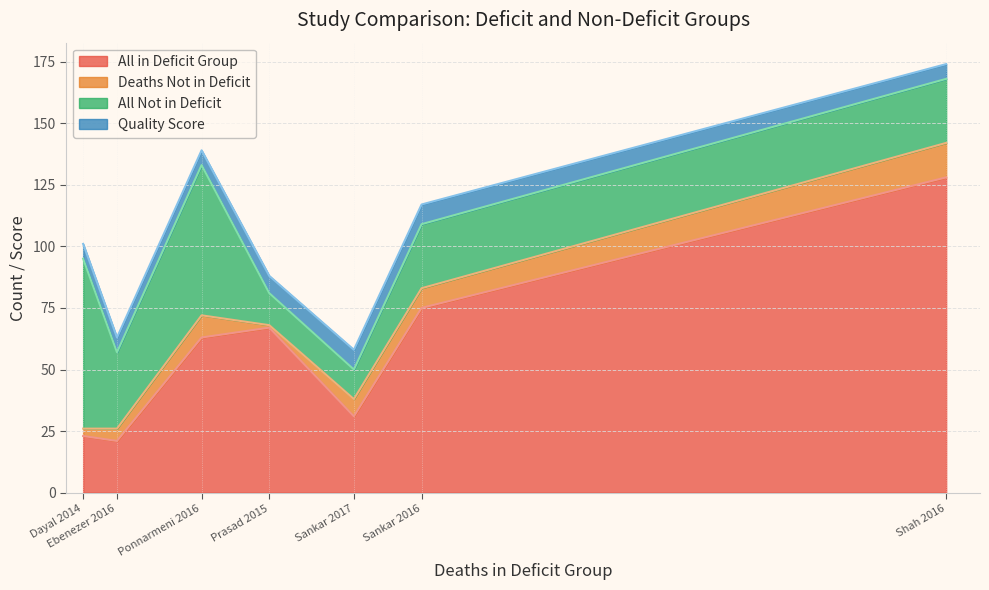

Does the chart have visible grid lines?

Yes